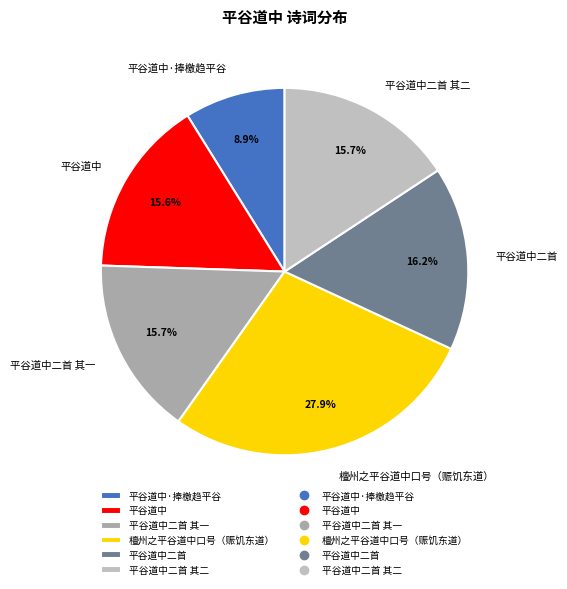

Combined, do 平谷道中 and 平谷道中二首 其一 account for over 50%?

No